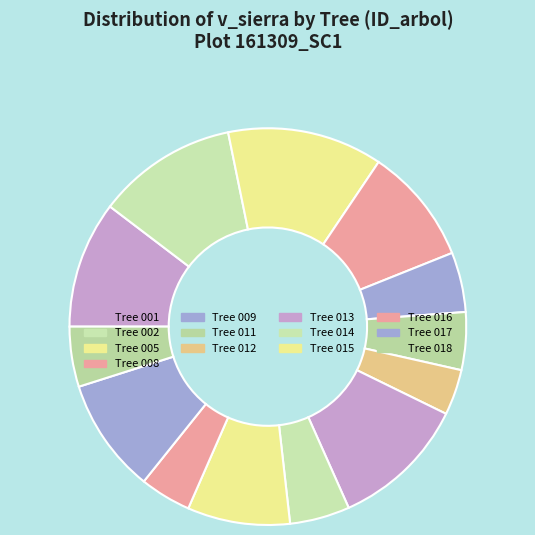

Which category has the biggest portion of the pie?

161309005